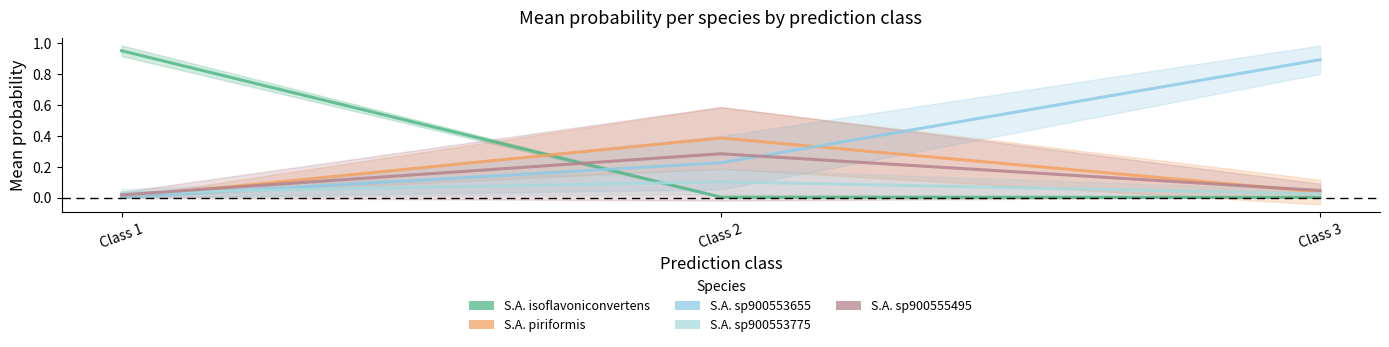

Does the chart display data point markers on the line(s)?

No